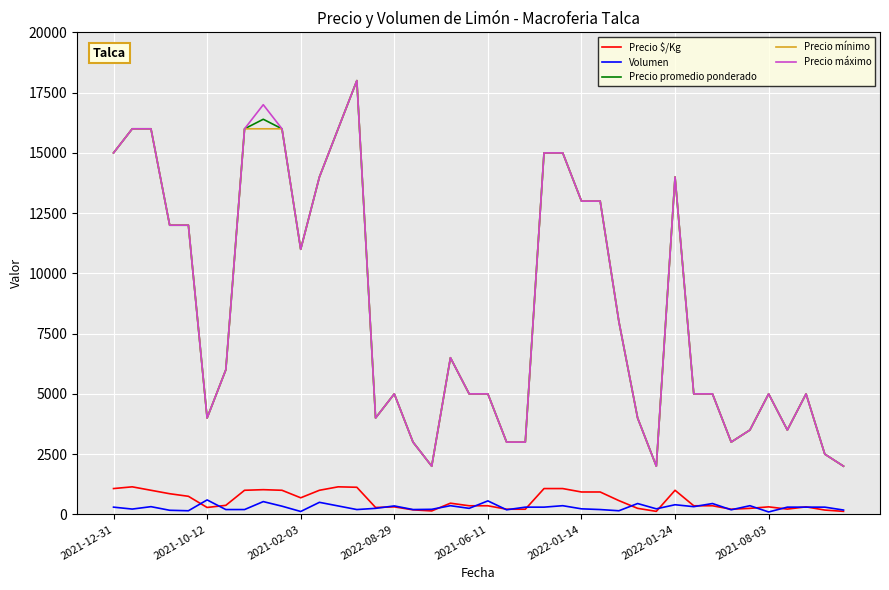

What is the lowest value of the Precio máximo series?

2000